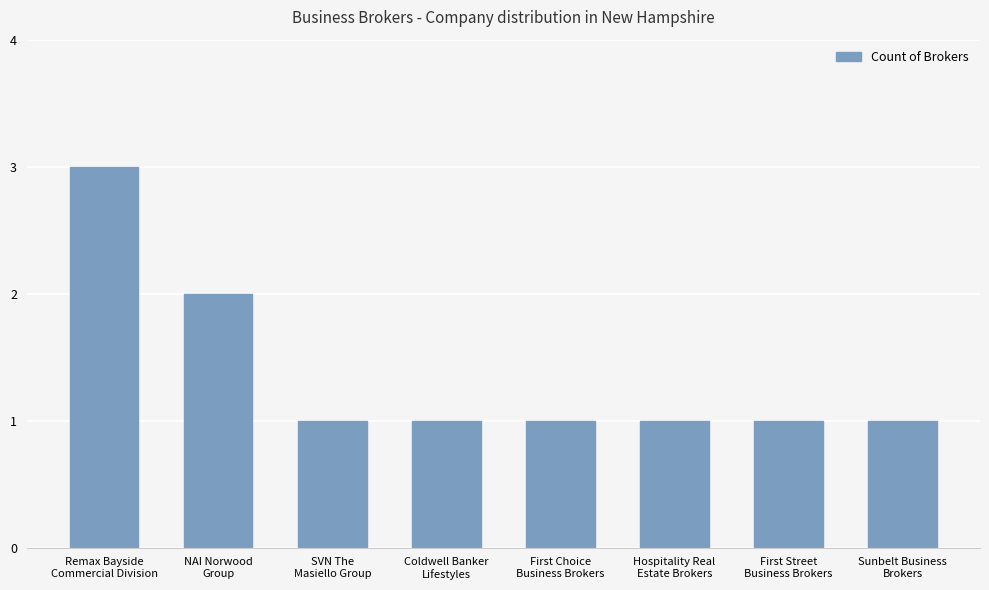

What is the sum of the values at SVN The
Masiello Group and Hospitality Real
Estate Brokers?

2